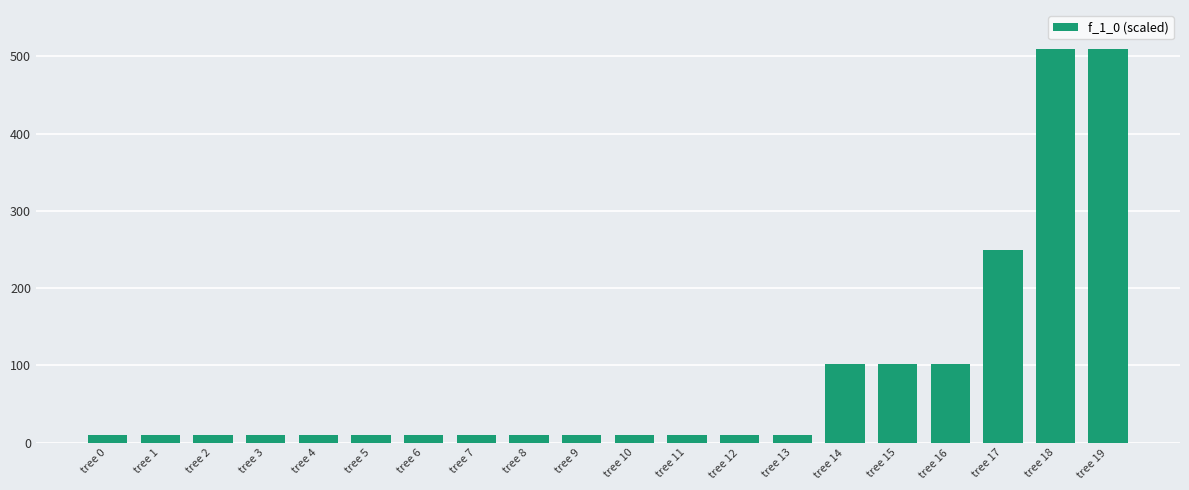

What is the maximum value shown in the chart?

510.0